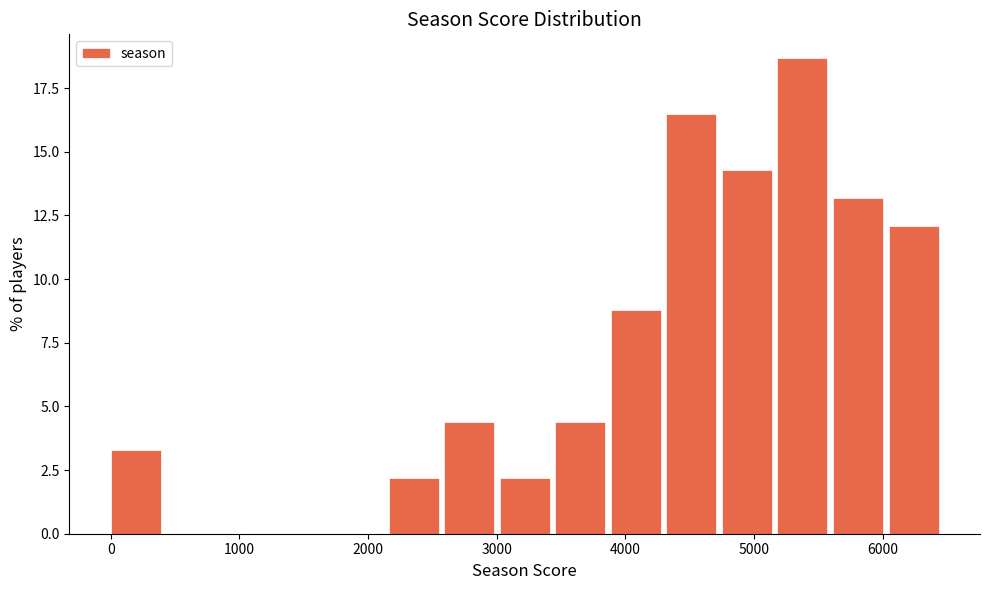

Over which range of the x-axis is the bar tallest?

5200 to 5600